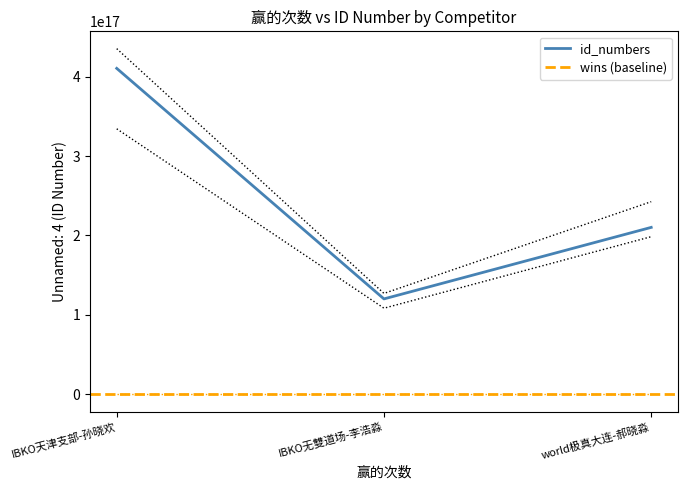

List the labels in order of value, smallest first.

IBKO无雙道场-李浩淼, world极真大连-郝晓淼, IBKO天津支部-孙晓欢